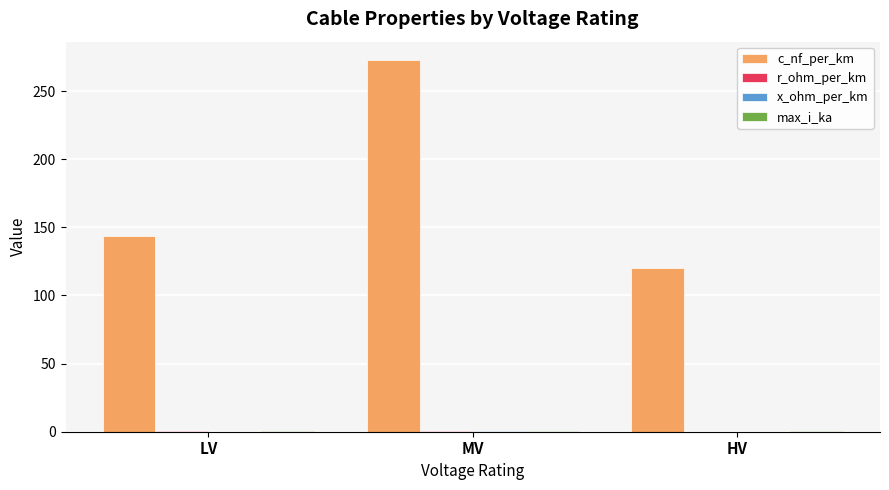

At which category is the sum across all series the highest?

MV